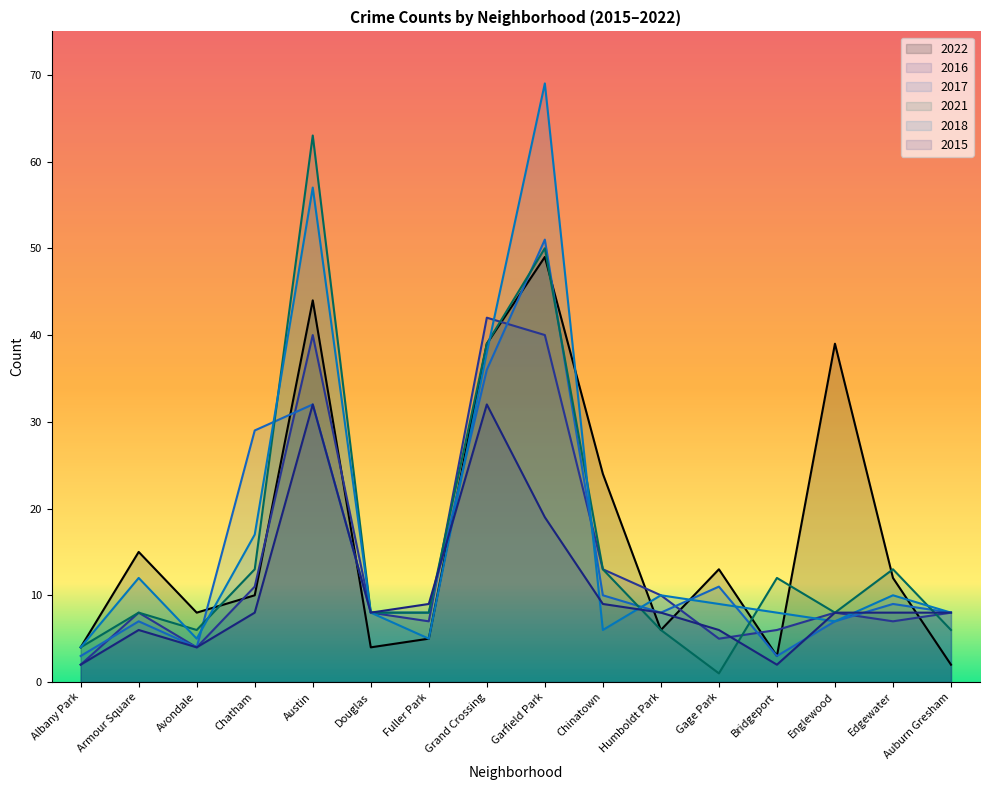

True or false: 2016 and 2015 intersect in this chart.

True